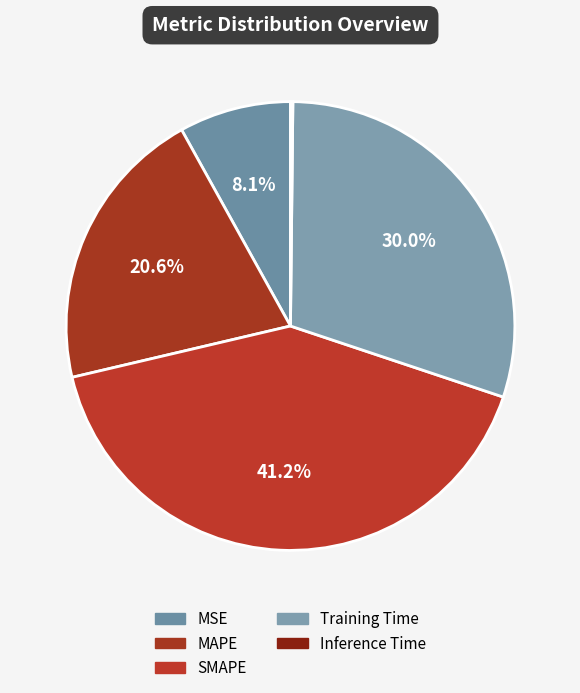

Does Training Time account for over 50% of the chart?

No